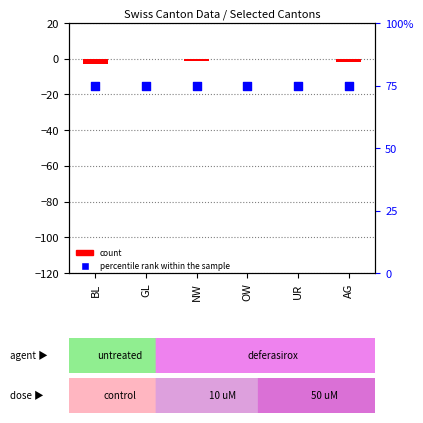

Which series has the largest total across all categories?

percentile rank within the sample